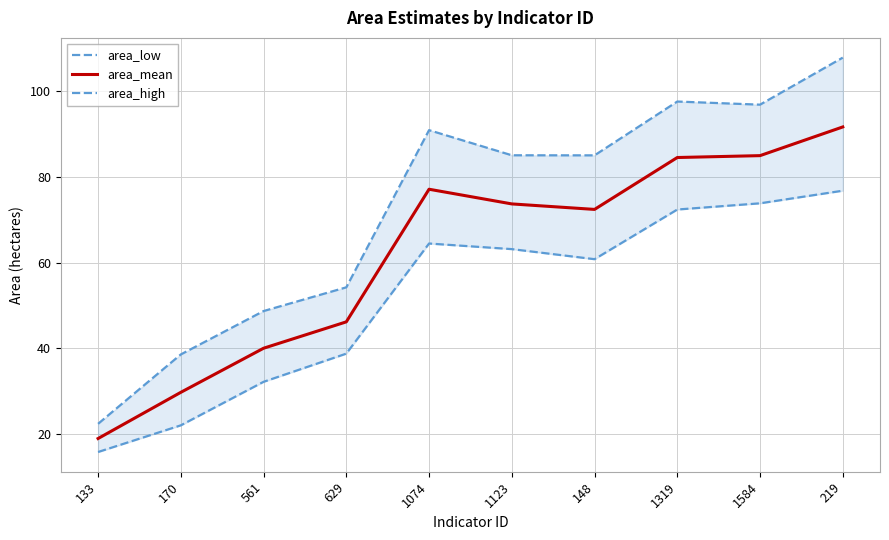

Does the chart display data point markers on the line(s)?

No